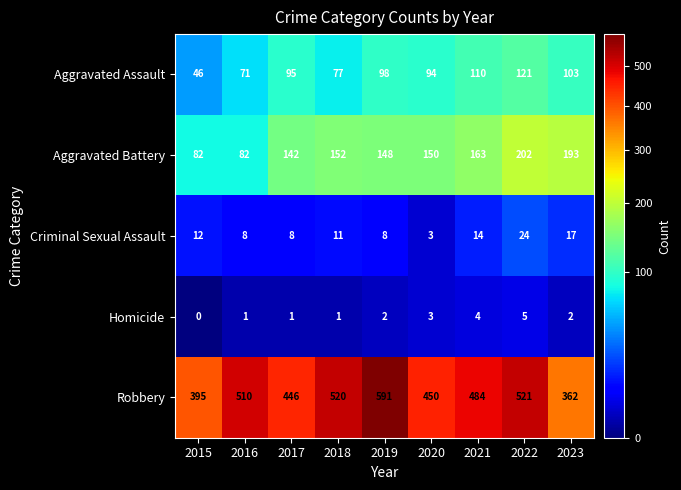

What value does the Aggravated Battery series have at 2021?

163